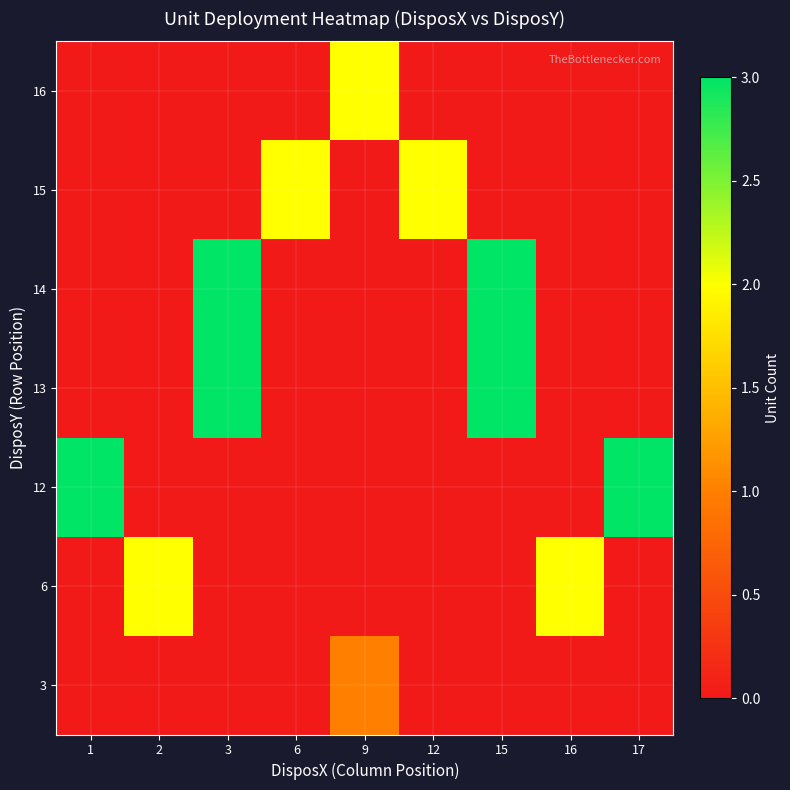

At how many categories does at least one series exceed 1?

9